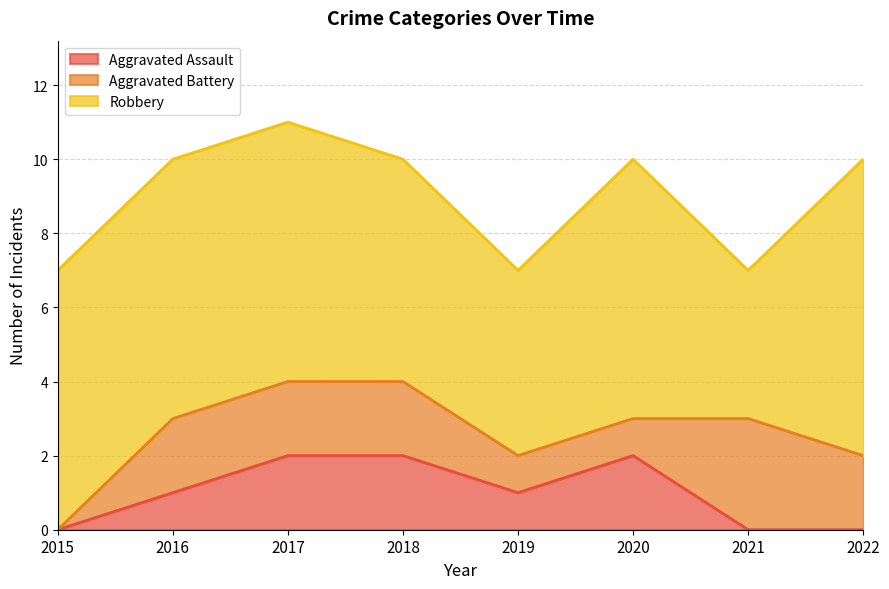

Which series has the widest spread of values?

Robbery